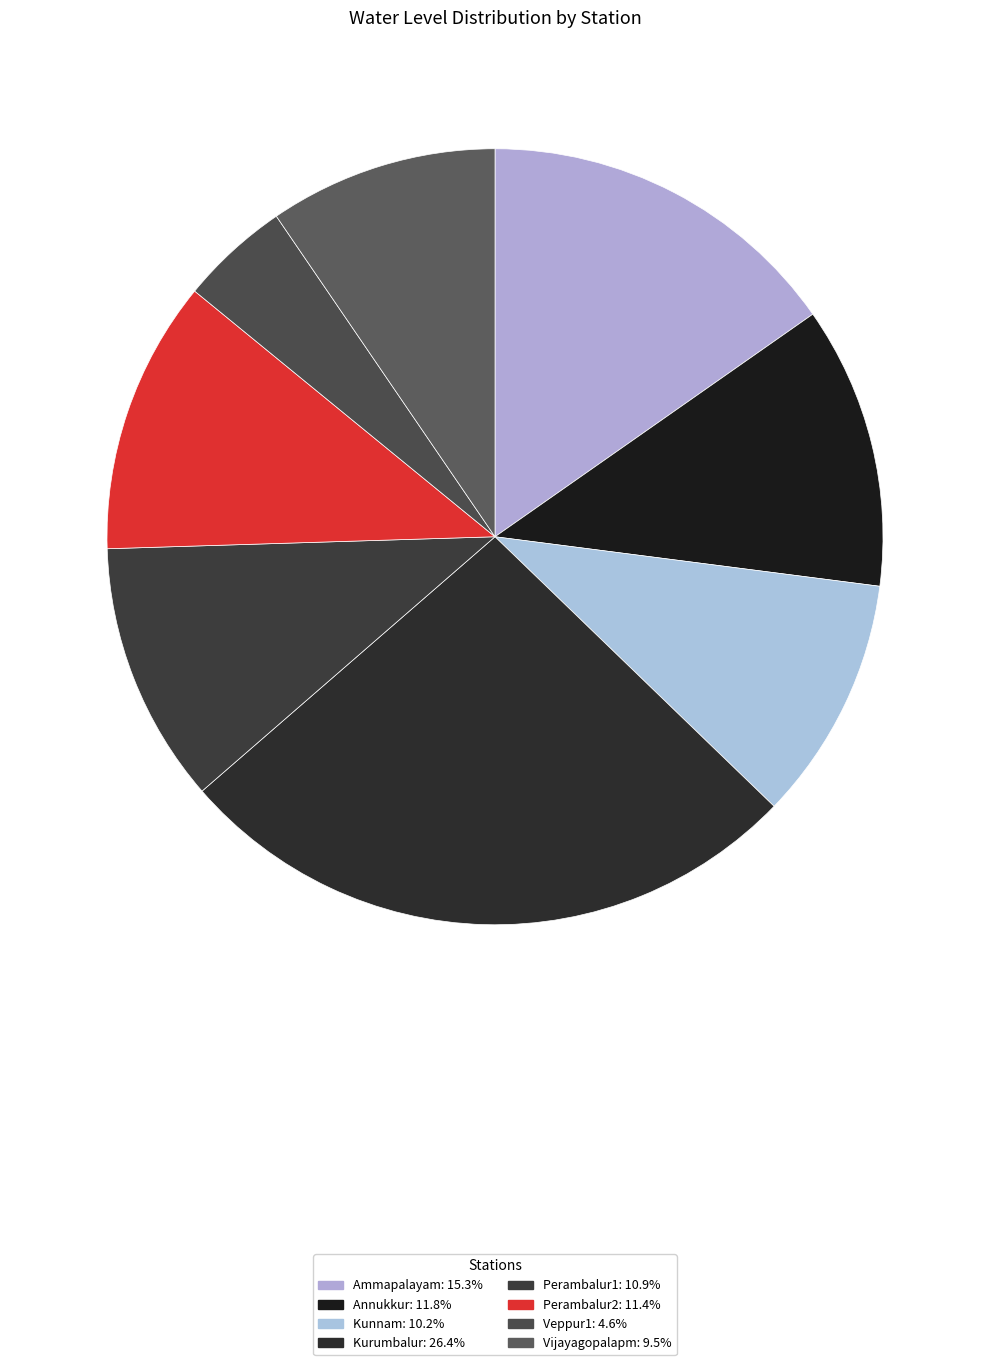

How many slices are in this pie chart?

8